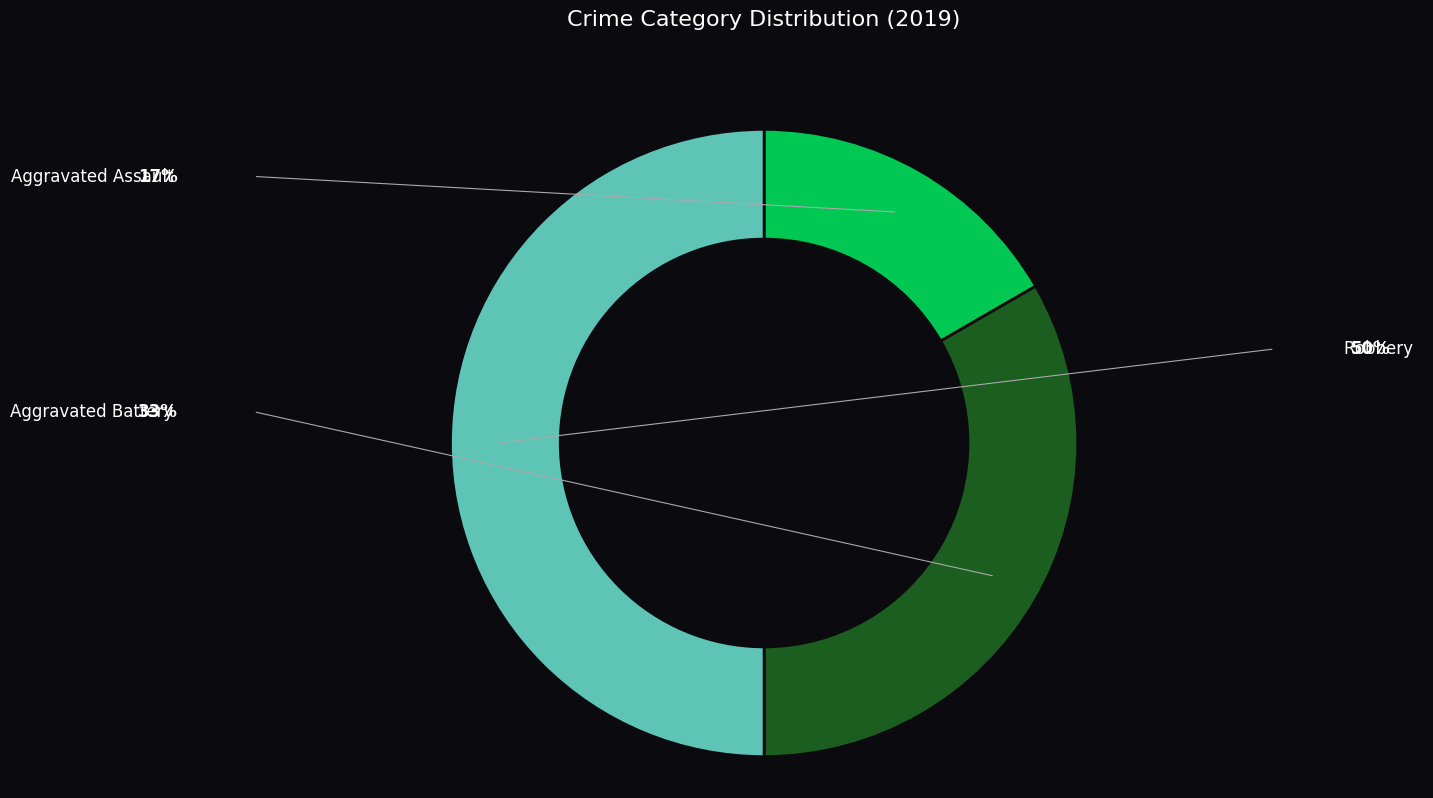

True or false: Aggravated Battery accounts for 25% of the total.

False